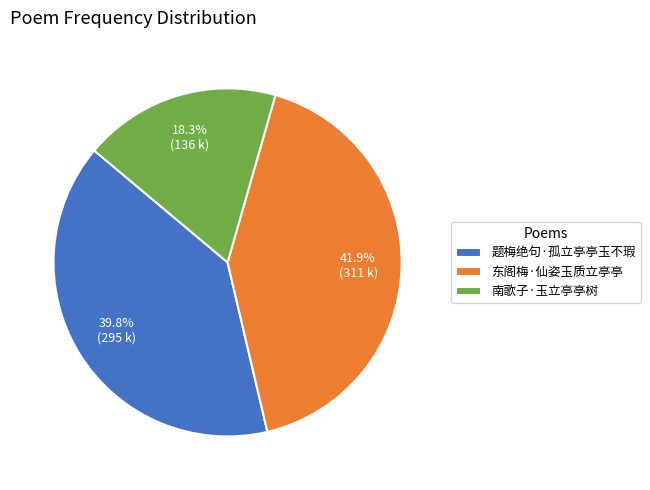

To the nearest percent, what is the average slice percentage?

33%